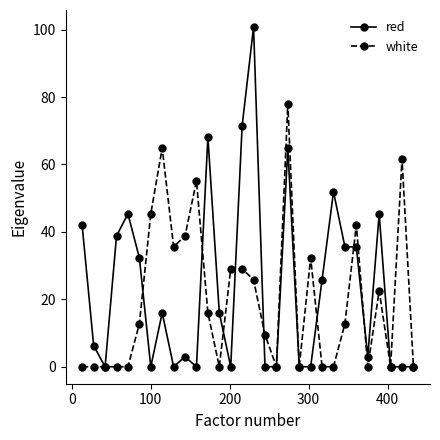

Rank the series by their maximum value, from lowest to highest.

white, red